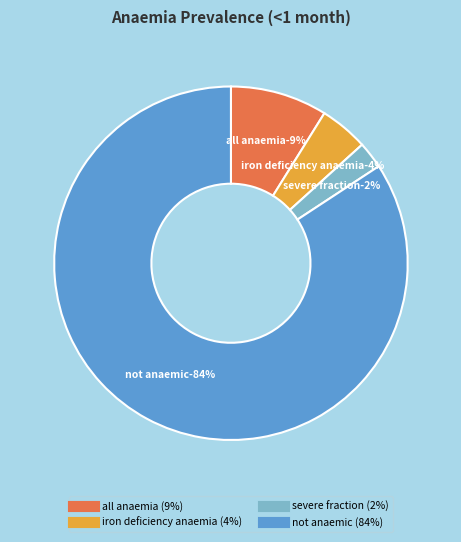

Combined, do Prevalence of all anaemia and Fraction anaemia that is severe account for over 50%?

No